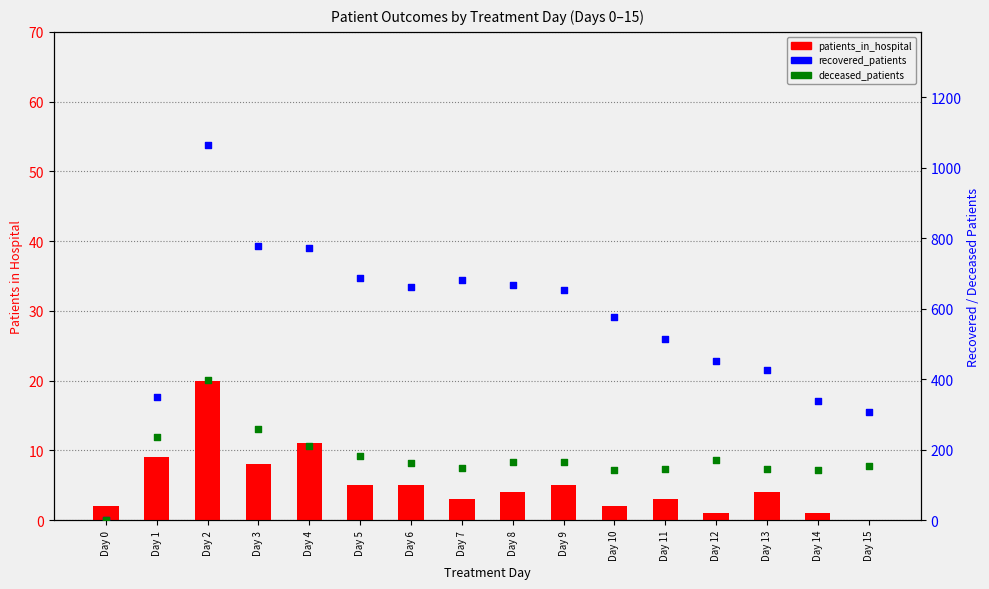

Which series reaches the minimum Y coordinate?

patients_in_hospital